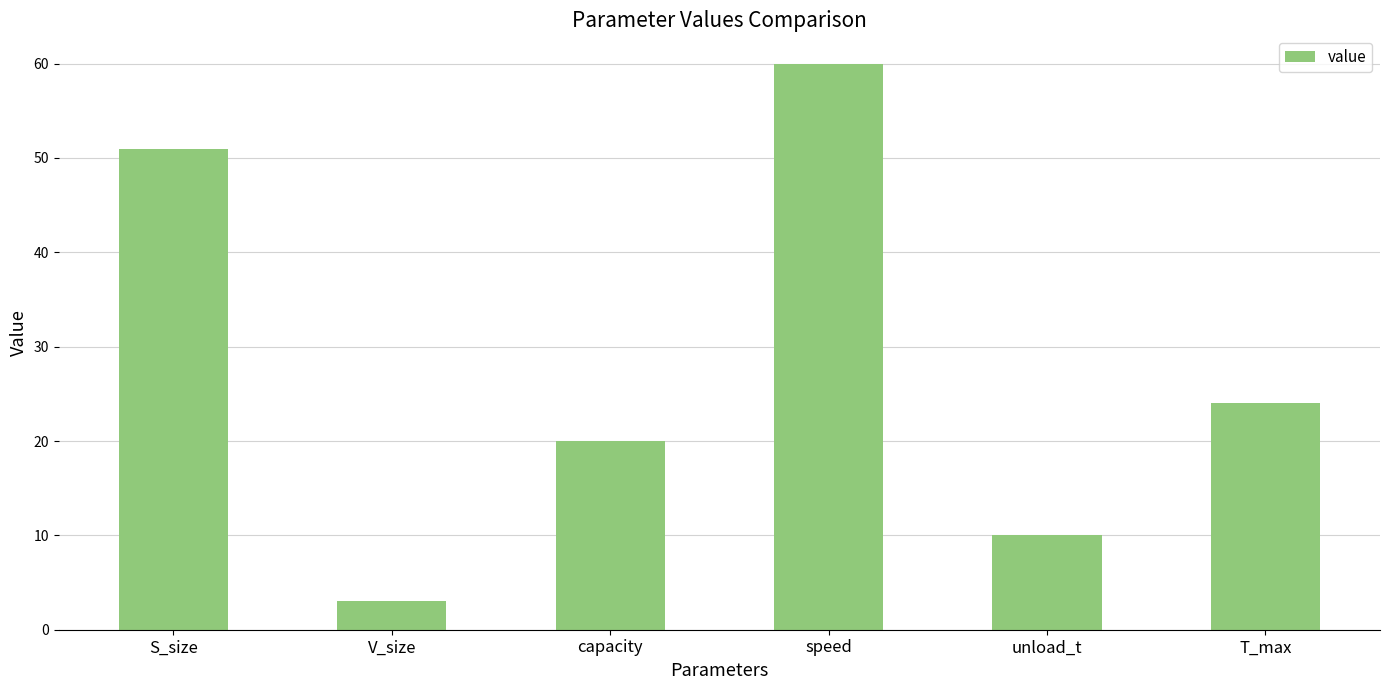

True or false: the data shows 3 at V_size.

True